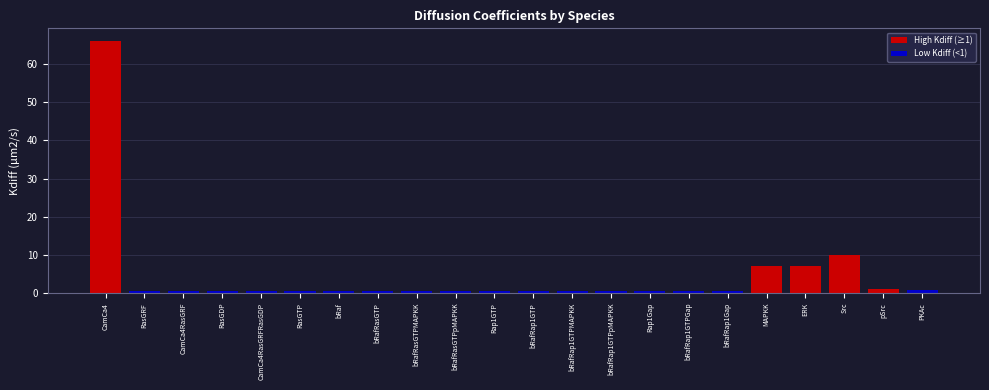

Are the bars horizontal?

No